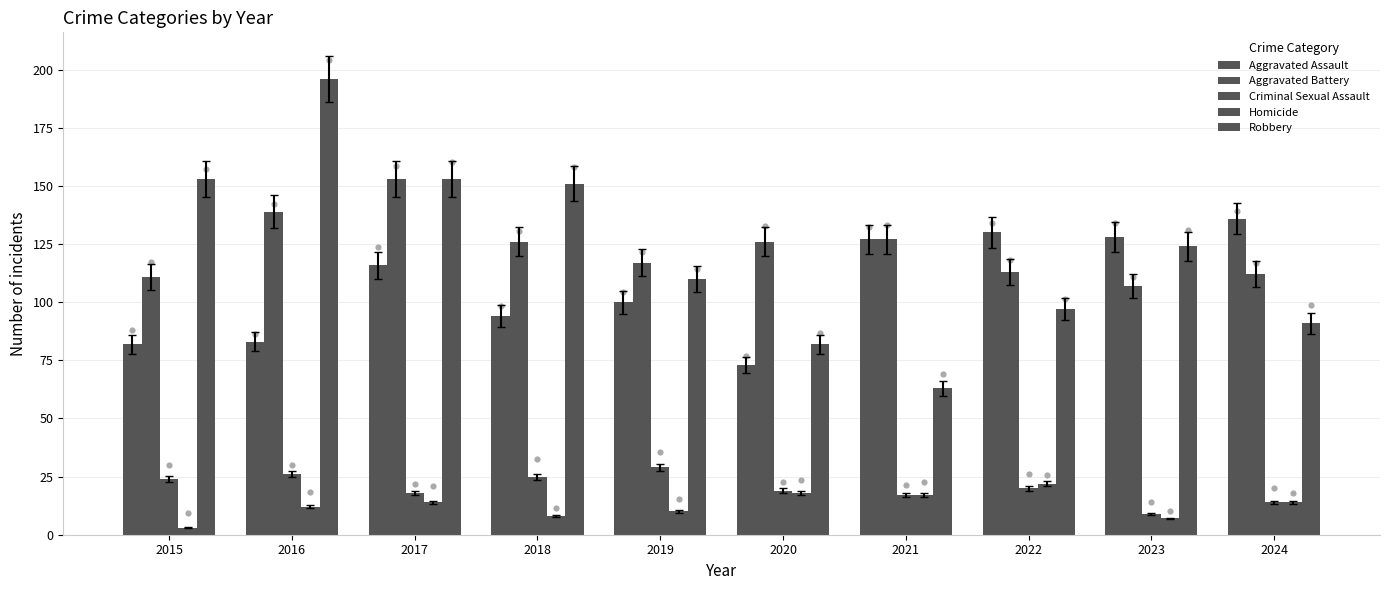

Which series reaches the maximum Y coordinate?

Robbery